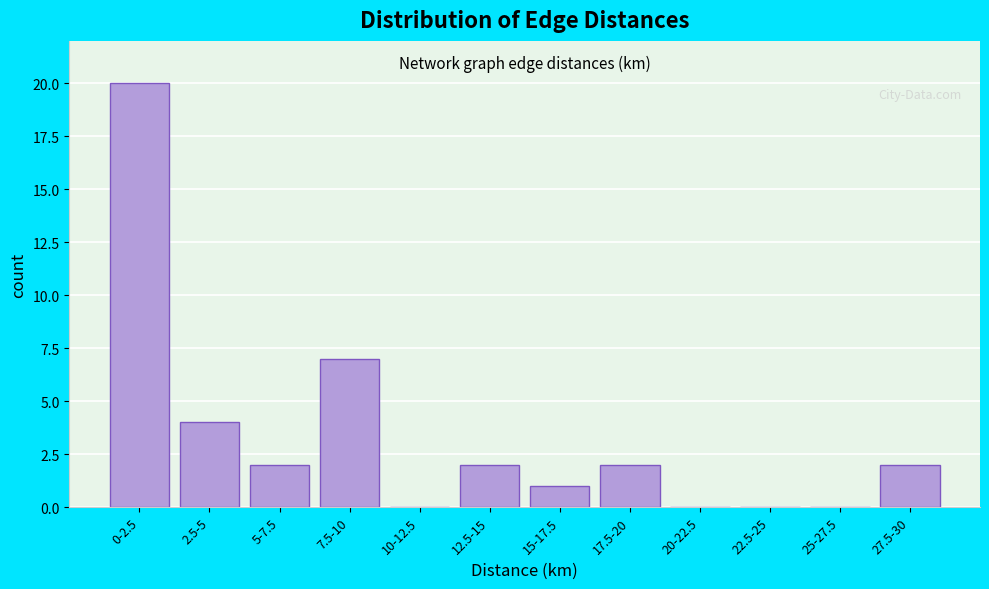

Reading left to right, extract all data points from this chart.

0-2.5=20	2.5-5=4	5-7.5=2	7.5-10=7	10-12.5=0	12.5-15=2	15-17.5=1	17.5-20=2	20-22.5=0	22.5-25=0	25-27.5=0	27.5-30=2